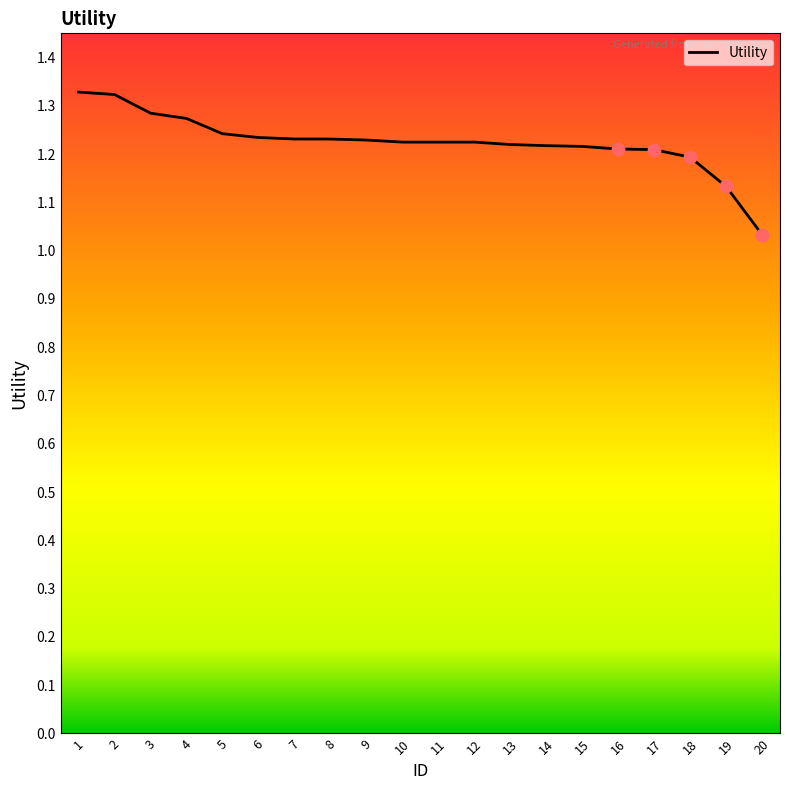

What is the change in value from 3 to 15?

-0.1